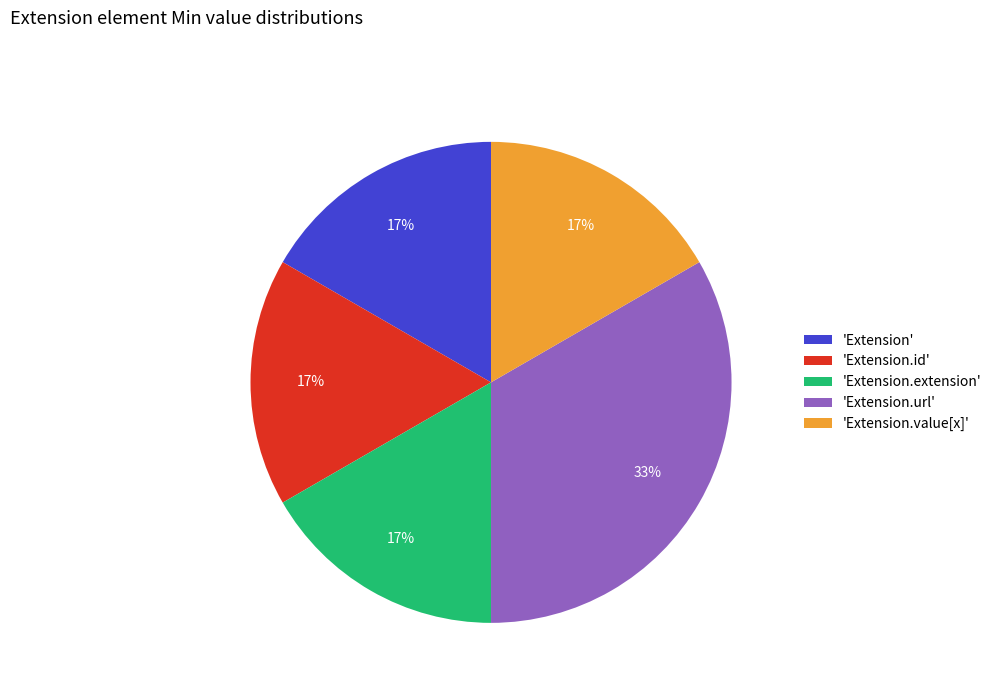

Which slice is the largest?

'Extension.url'